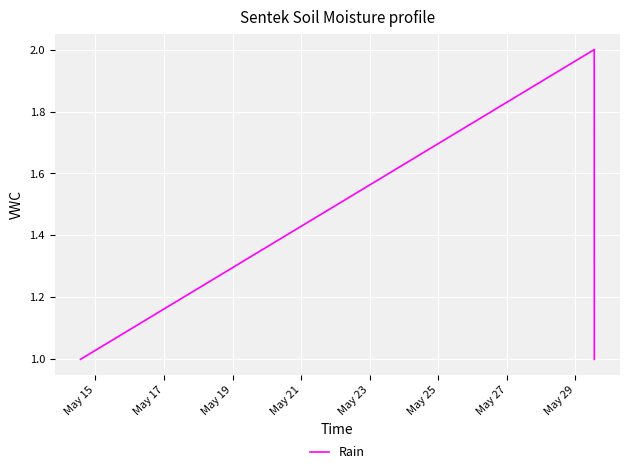

What is the sum of all values?

4